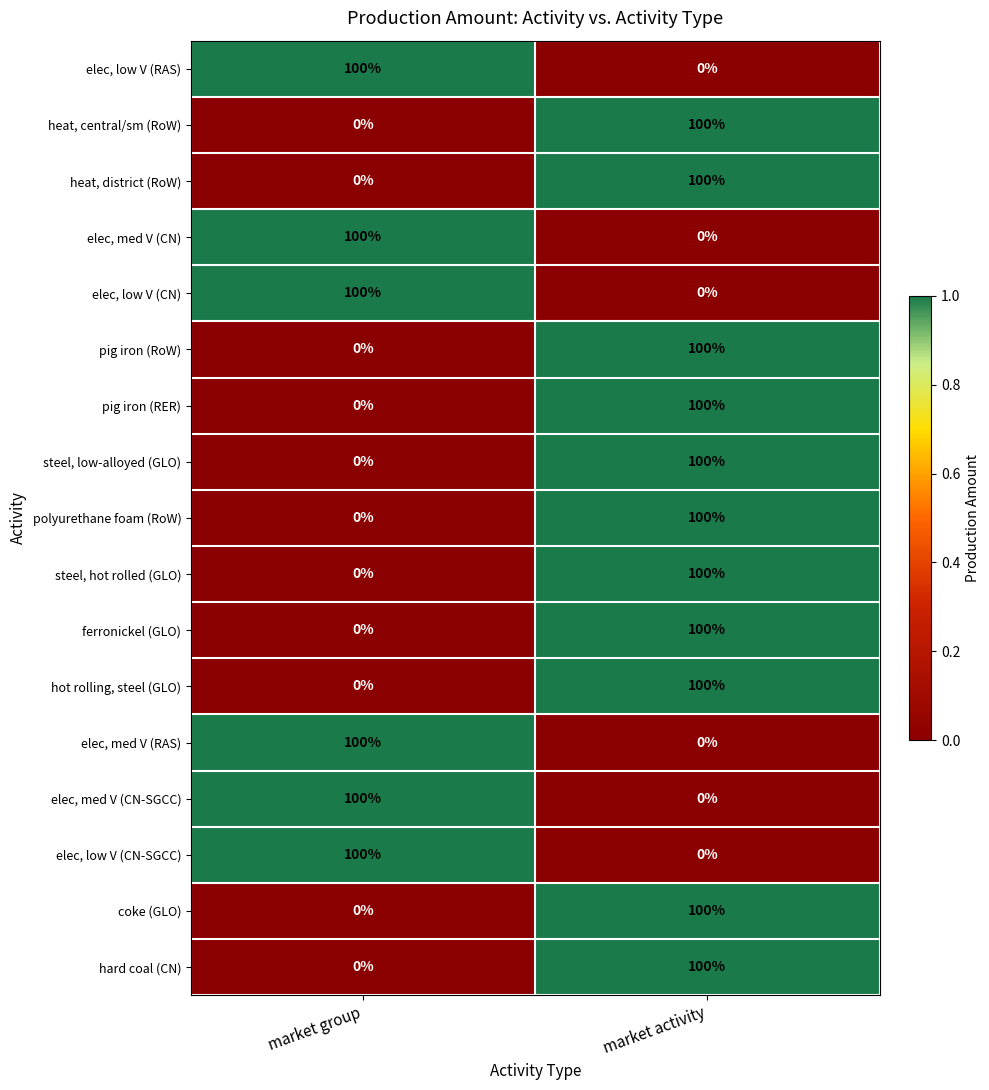

What is the highest value of the elec, med V (RAS) series?

100